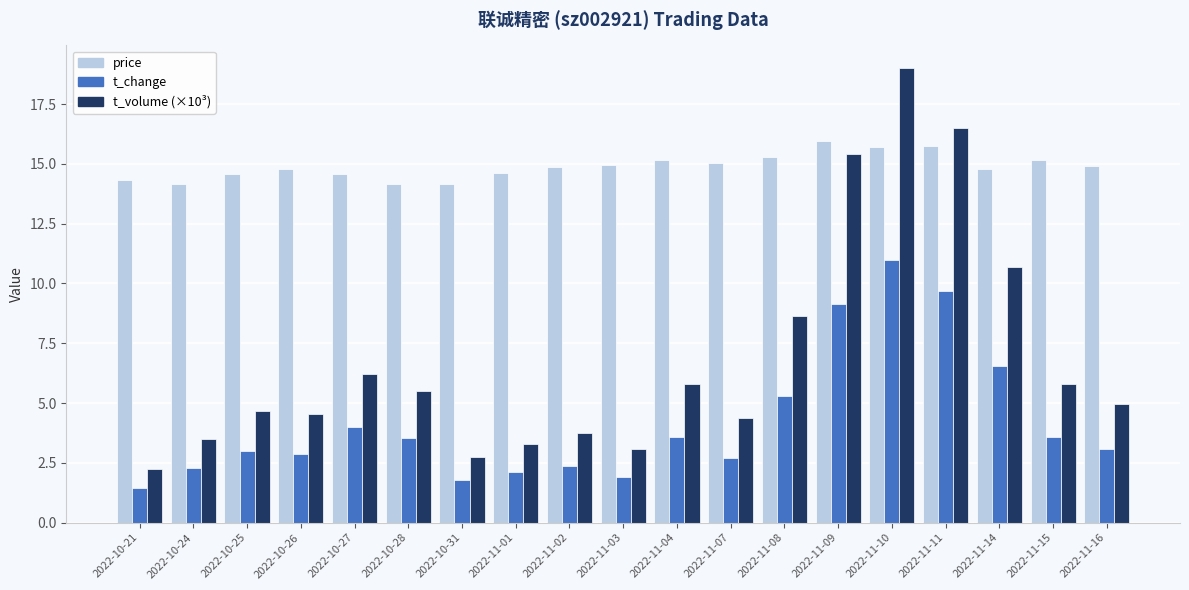

Rank the series by their maximum value, from highest to lowest.

t_volume (×10³), price, t_change